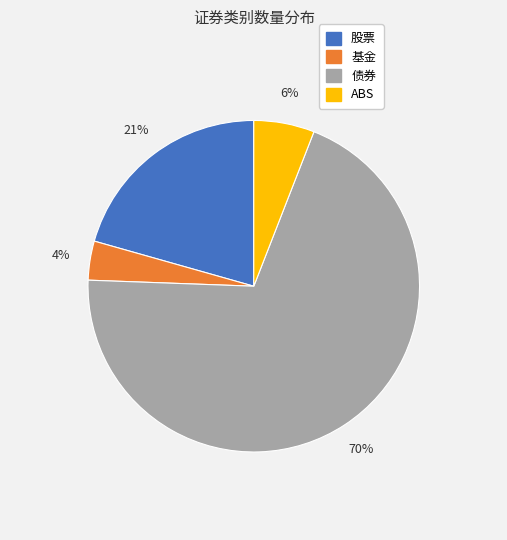

True or false: 债券 accounts for 70% of the total.

True